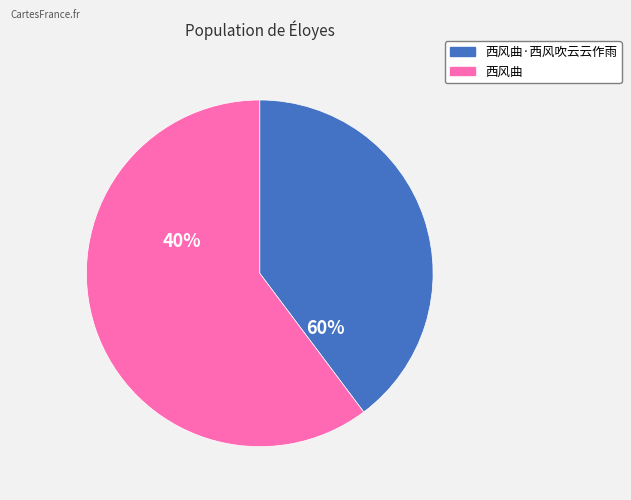

Which category has the smallest portion of the pie?

西风曲·西风吹云云作雨